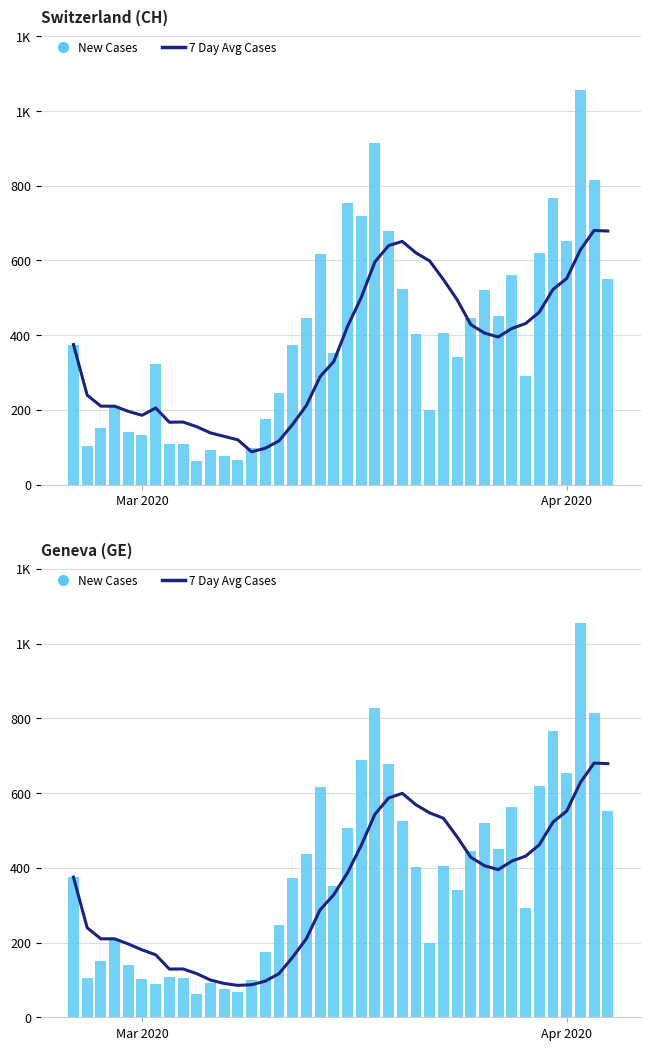

Which series has the largest total across all categories?

New Cases